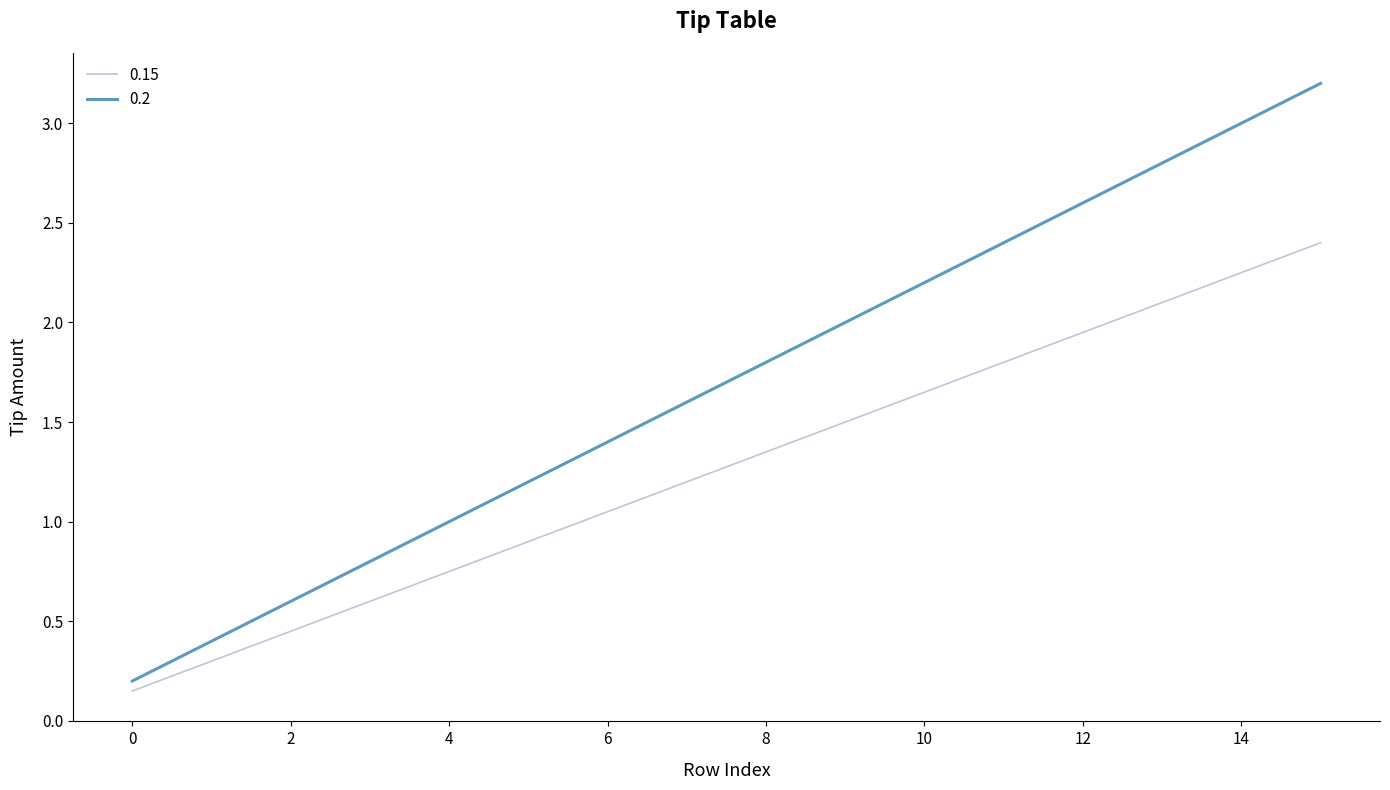

What is the difference between the maximum and minimum values in the 0.2 series?

3.0